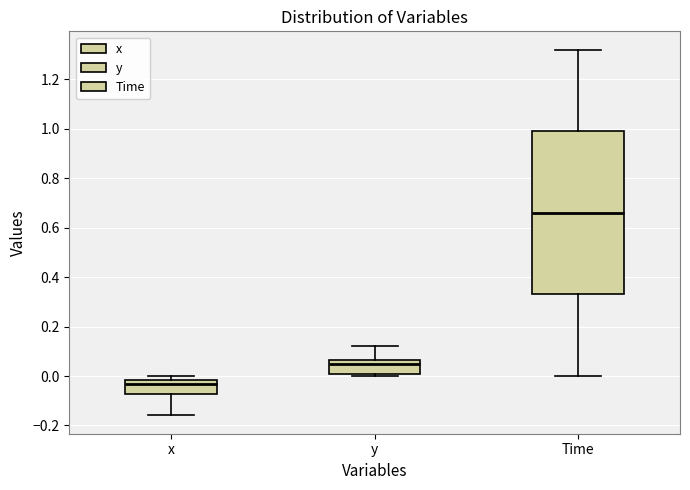

Reading left to right, read every box against the y-axis: the position of its median line, the range the box covers, and the ends of its whiskers. The values are not printed on the chart, so give them approximately, as read against the axis.

x: median -0.04, box -0.08 to -0.02, whiskers -0.16 to 0.00
y: median 0.04, box 0.00 to 0.06, whiskers 0.00 (just below the box's lower edge) to 0.12
Time: median 0.66, box 0.34 to 1.00, whiskers 0.00 to 1.32